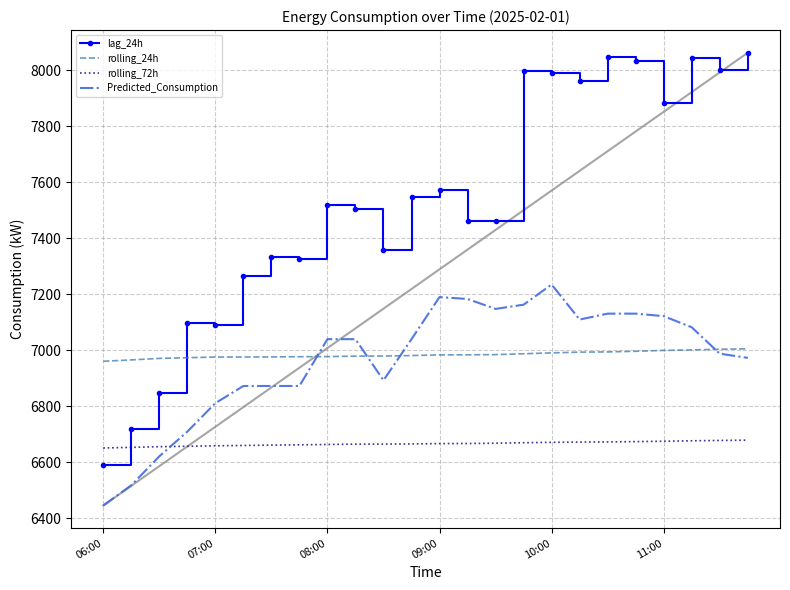

What is the total value across all series at 14?

28259.8